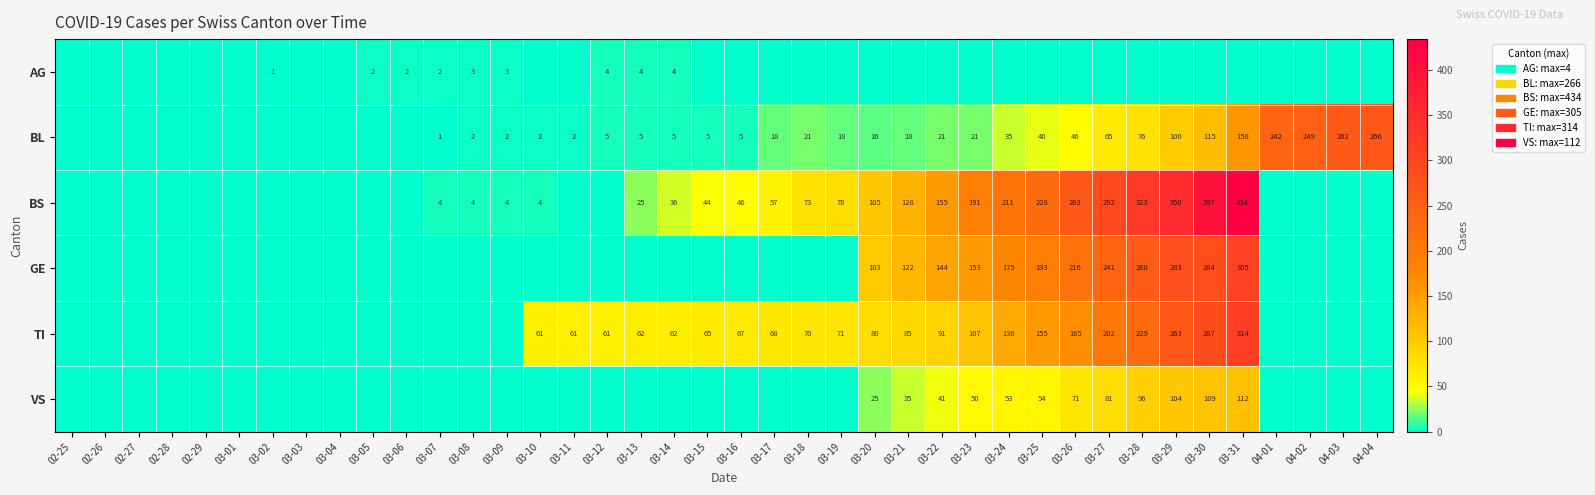

The value of BL at 03-31 is 263. True or false?

False